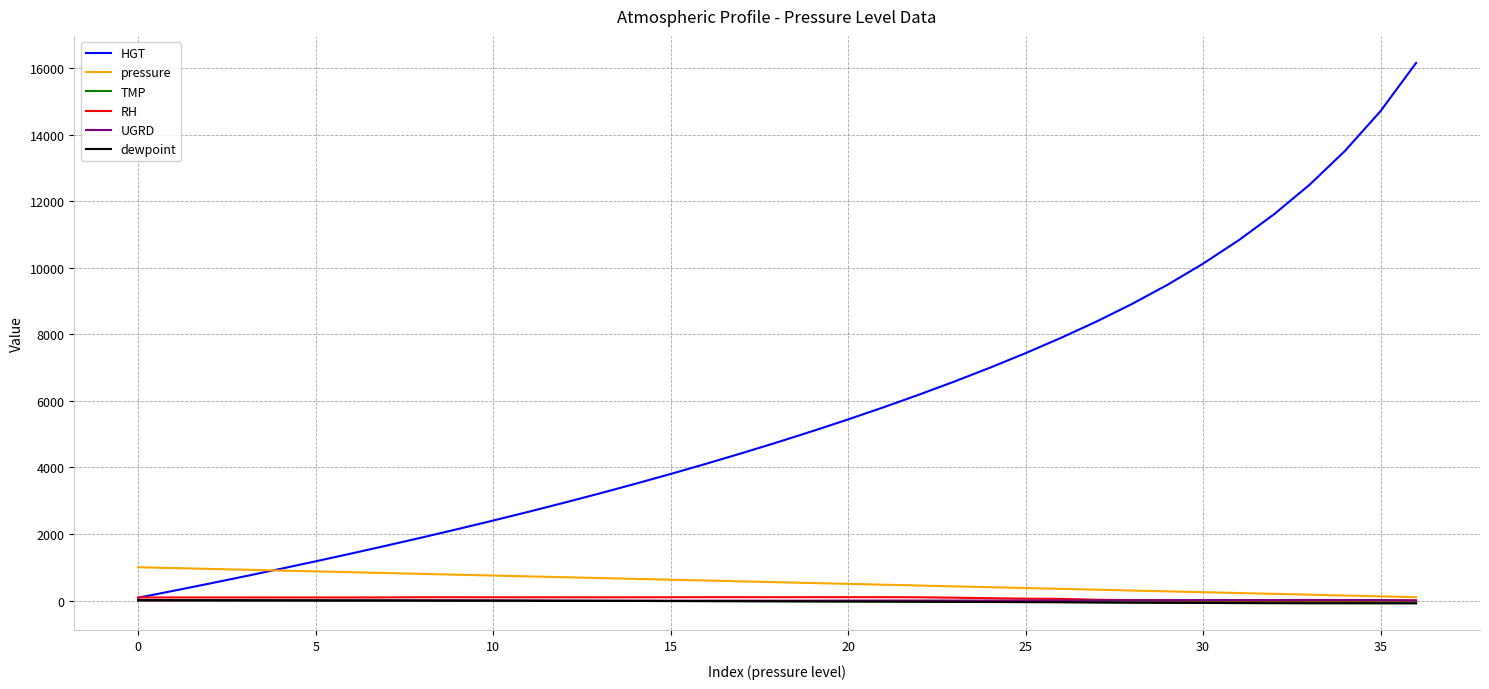

Which series has the largest total across all categories?

HGT